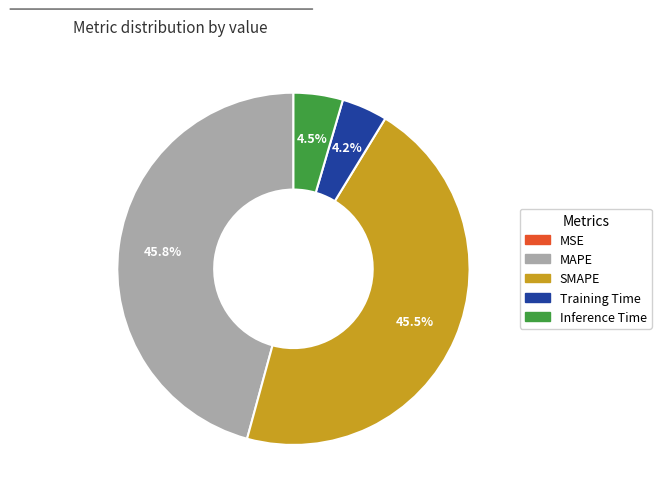

Which has a higher value, Inference Time or SMAPE?

SMAPE